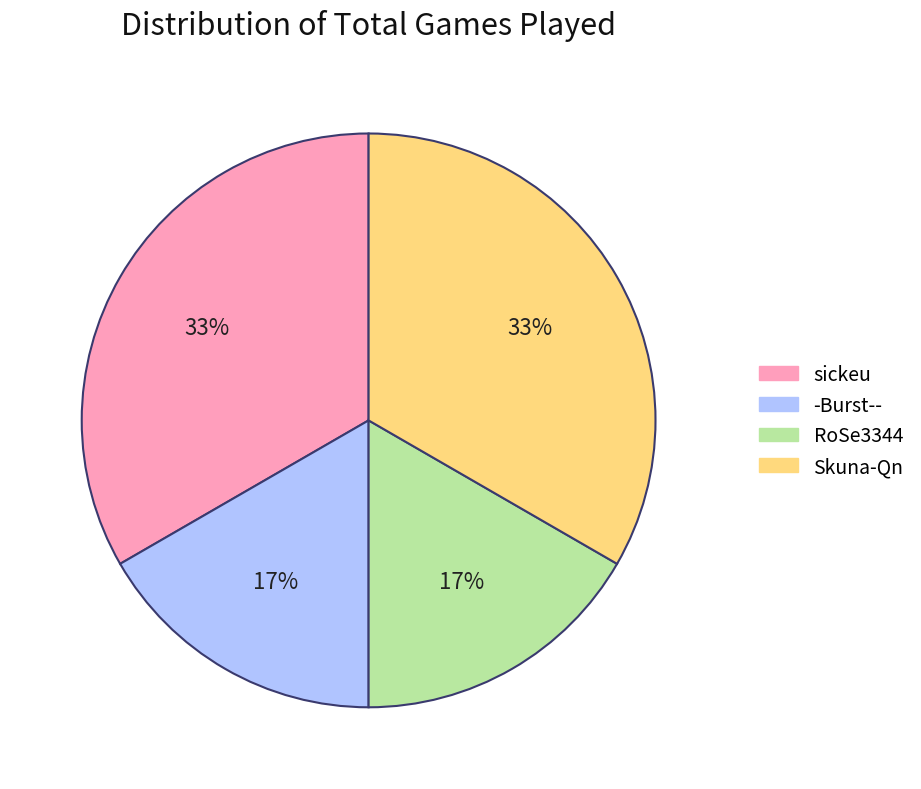

Combined, do RoSe3344 and -Burst-- account for over 50%?

No